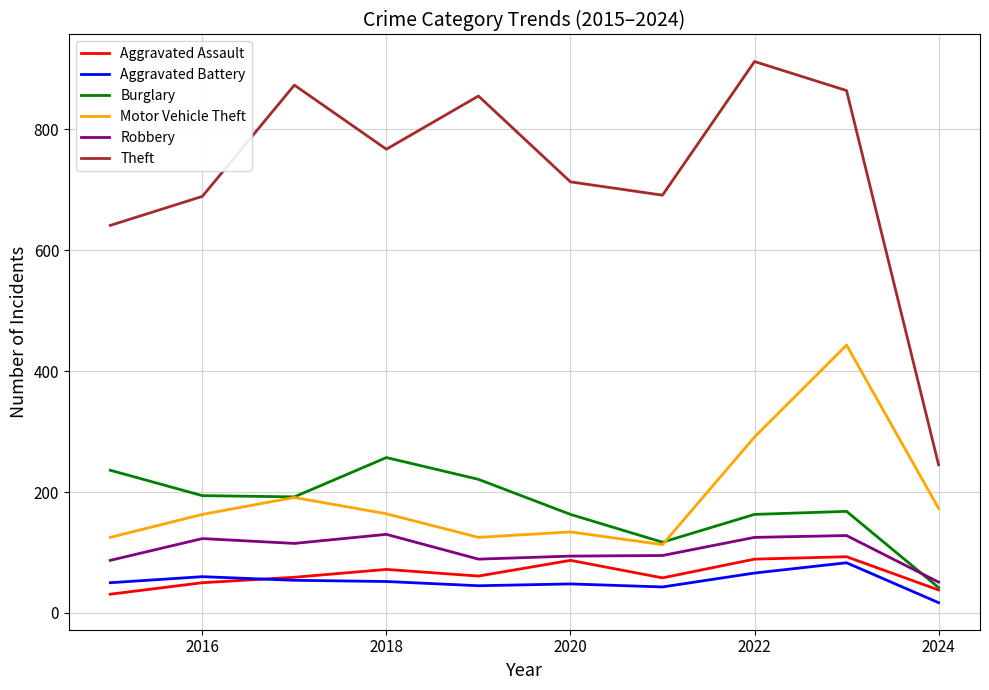

Which series ends up on top after the final intersection of Robbery and Burglary?

Robbery